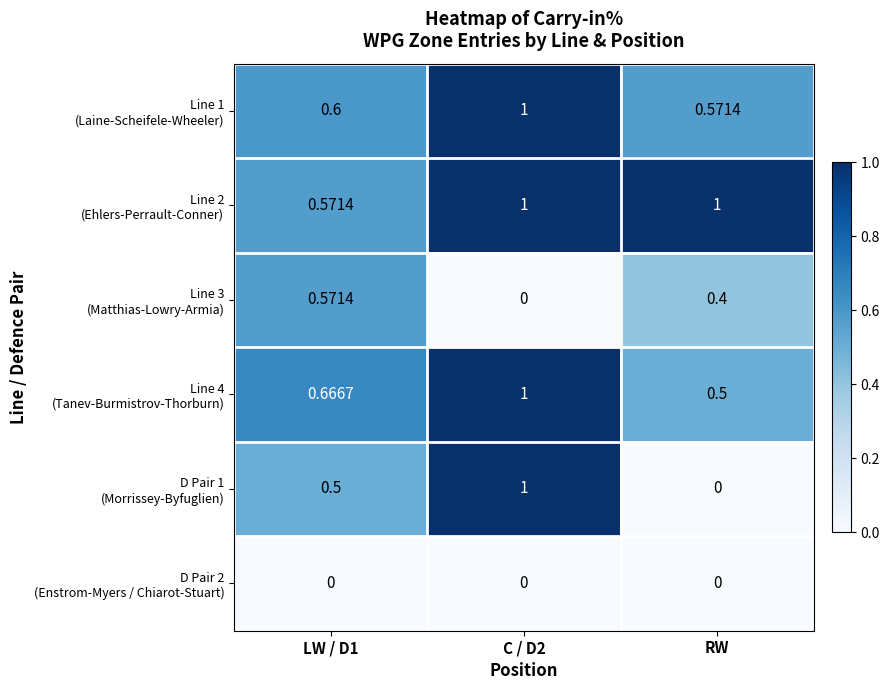

Count the number of data series in this chart.

6